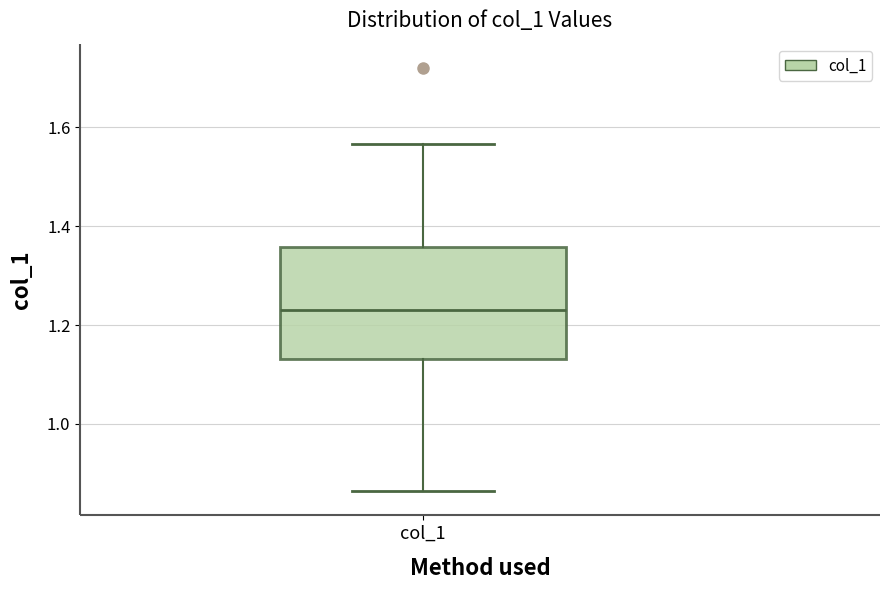

Transcribe this box plot: give where the median line is, the range the box spans, and where the two whiskers end, as read against the y-axis. The values are not printed on the chart, so give them approximately, as read against the axis.

median 1.24, box 1.14 to 1.36, whiskers 0.86 to 1.56